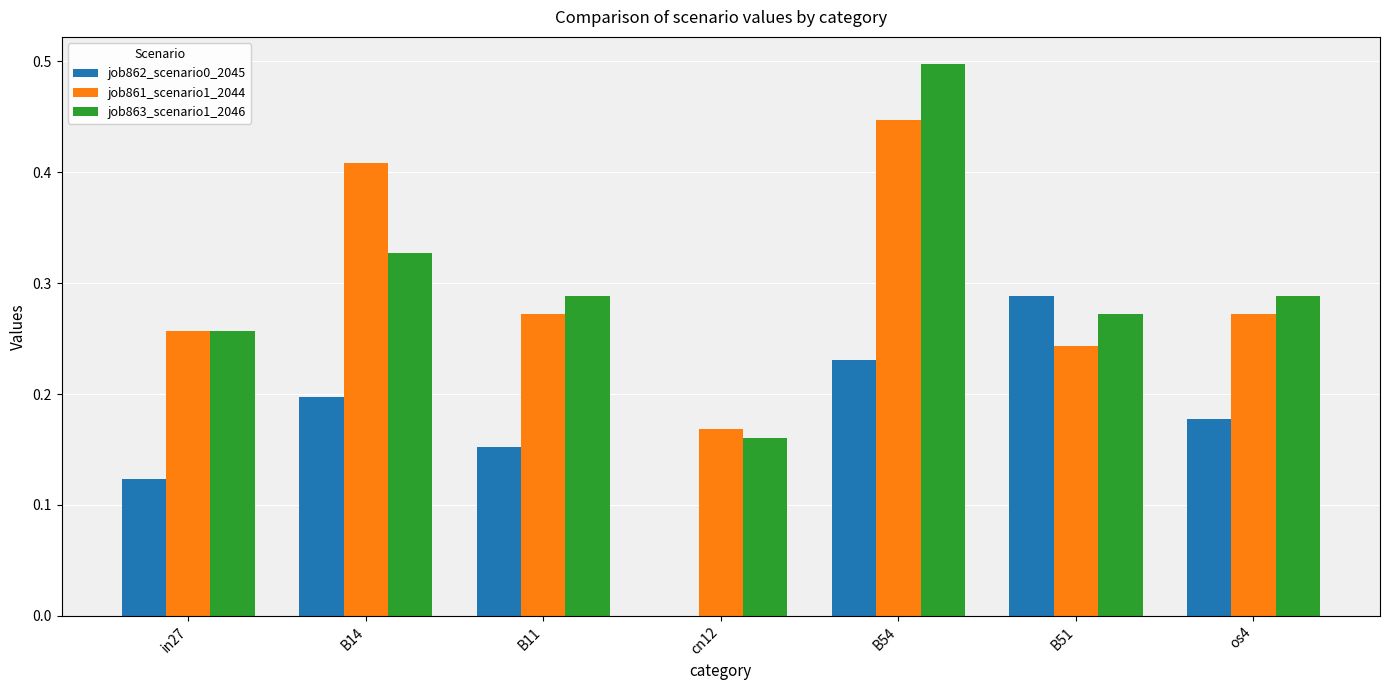

At which category does the chart reach its peak across all series?

B54